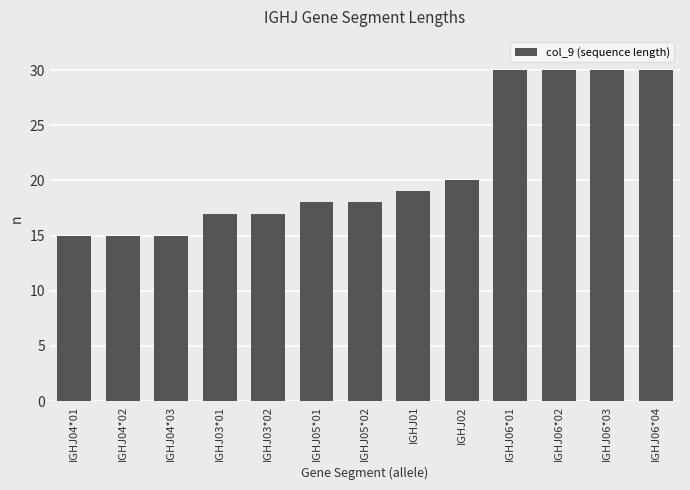

True or false: the data shows 50 at IGHJ06*02.

False